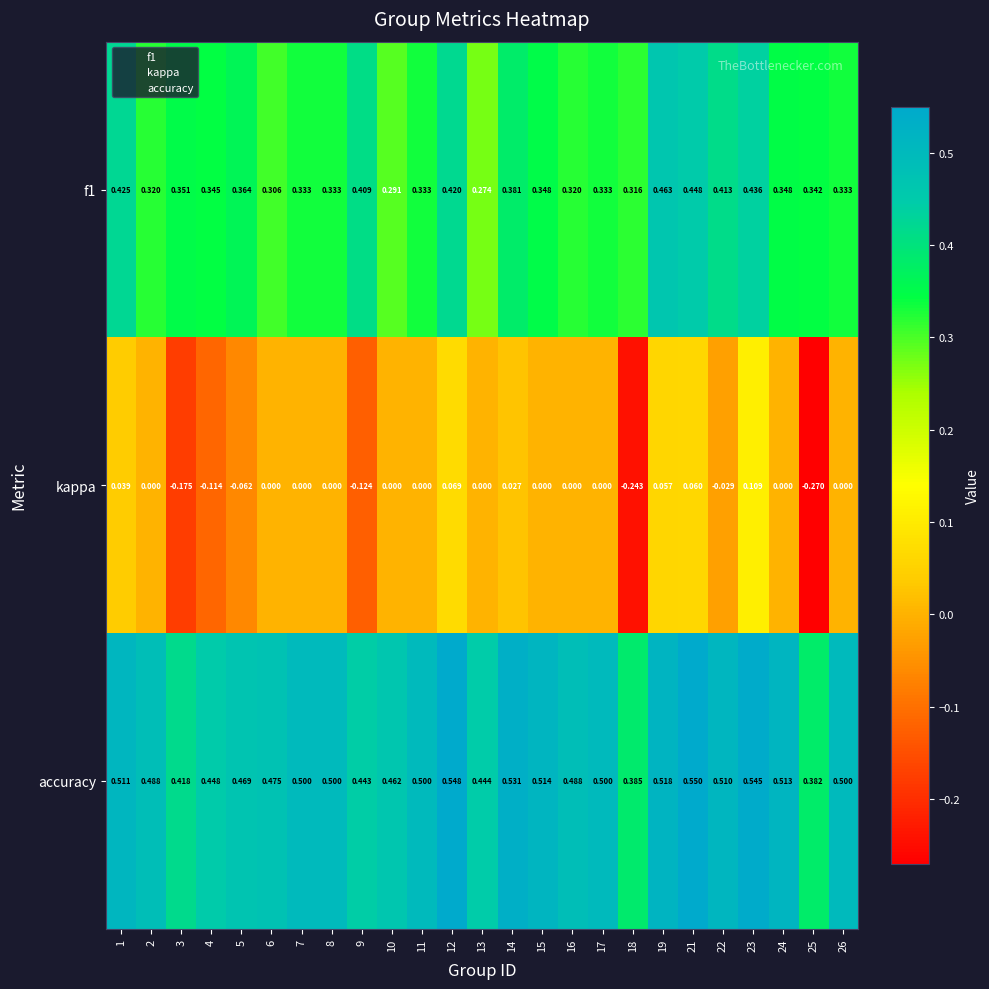

Which series has the widest spread of values?

kappa